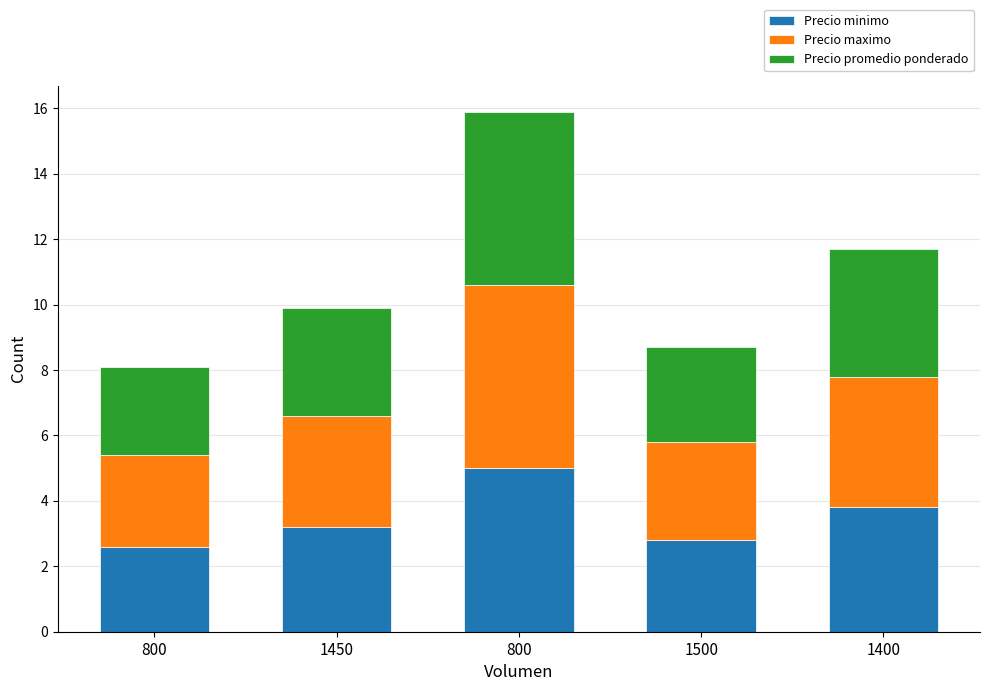

What is the average value of the Precio minimo series?

3.5